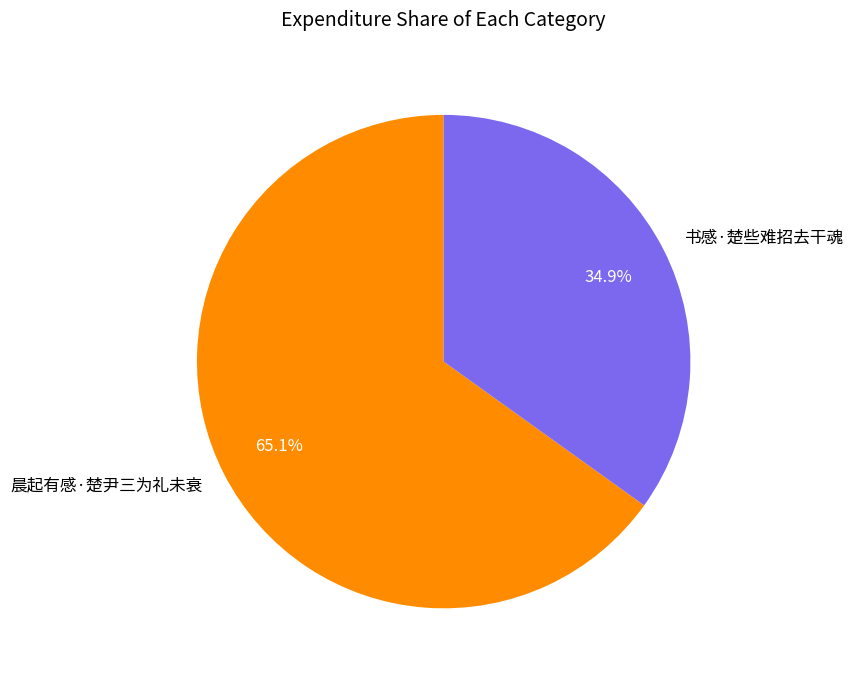

To the nearest percent, what percentage of the pie is 晨起有感·楚尹三为礼未衰?

65%